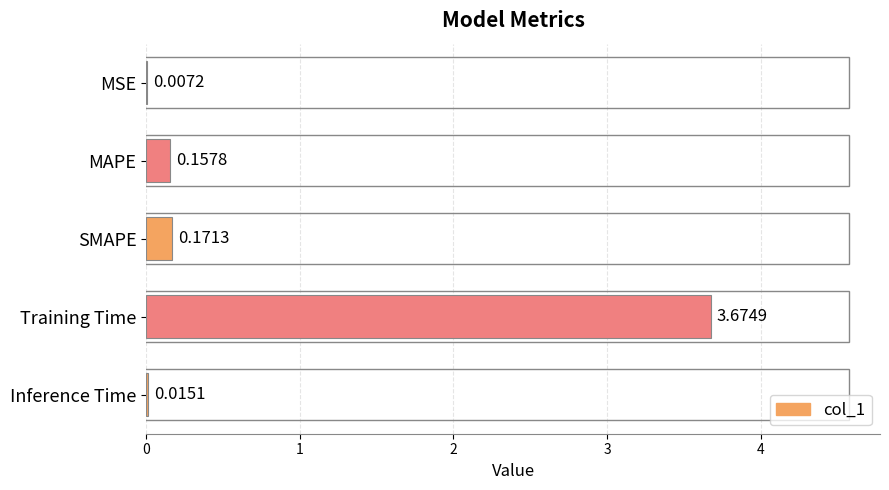

What is the change in value from SMAPE to Training Time?

+3.5